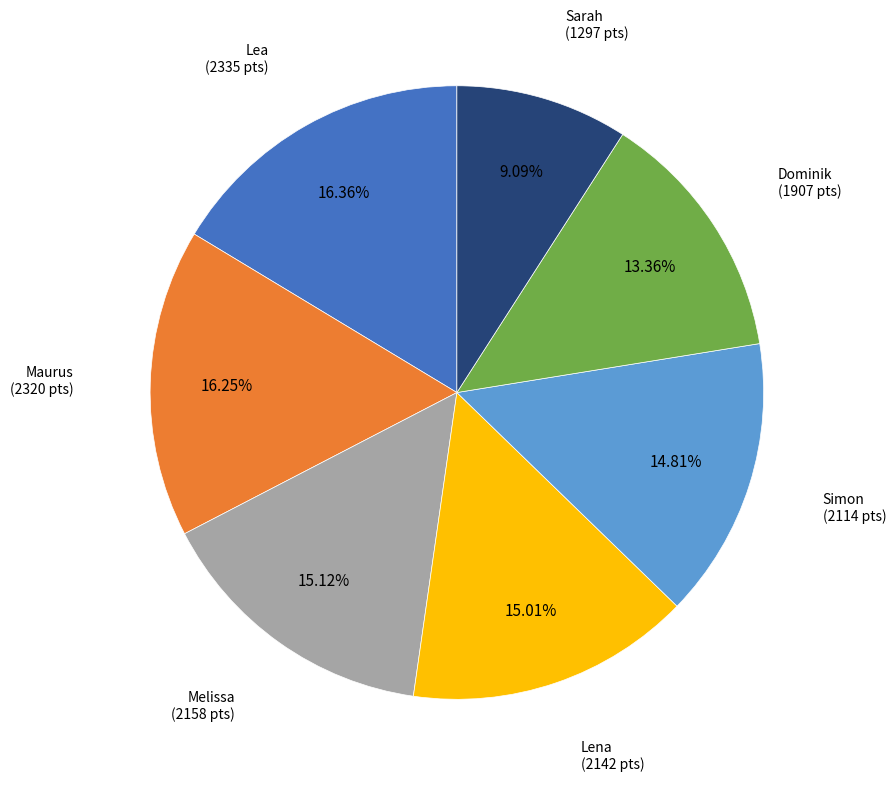

Does any single category account for the majority?

No